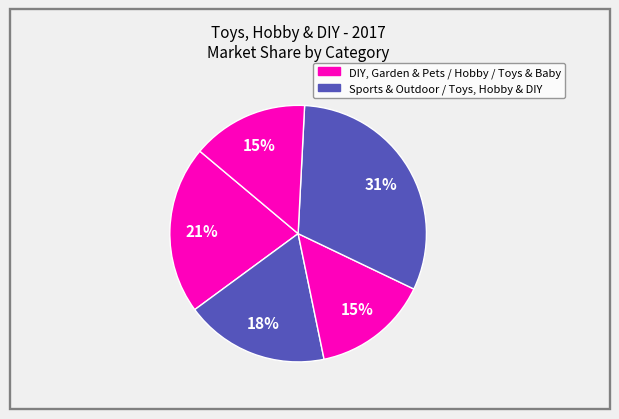

Does any single category account for the majority?

No